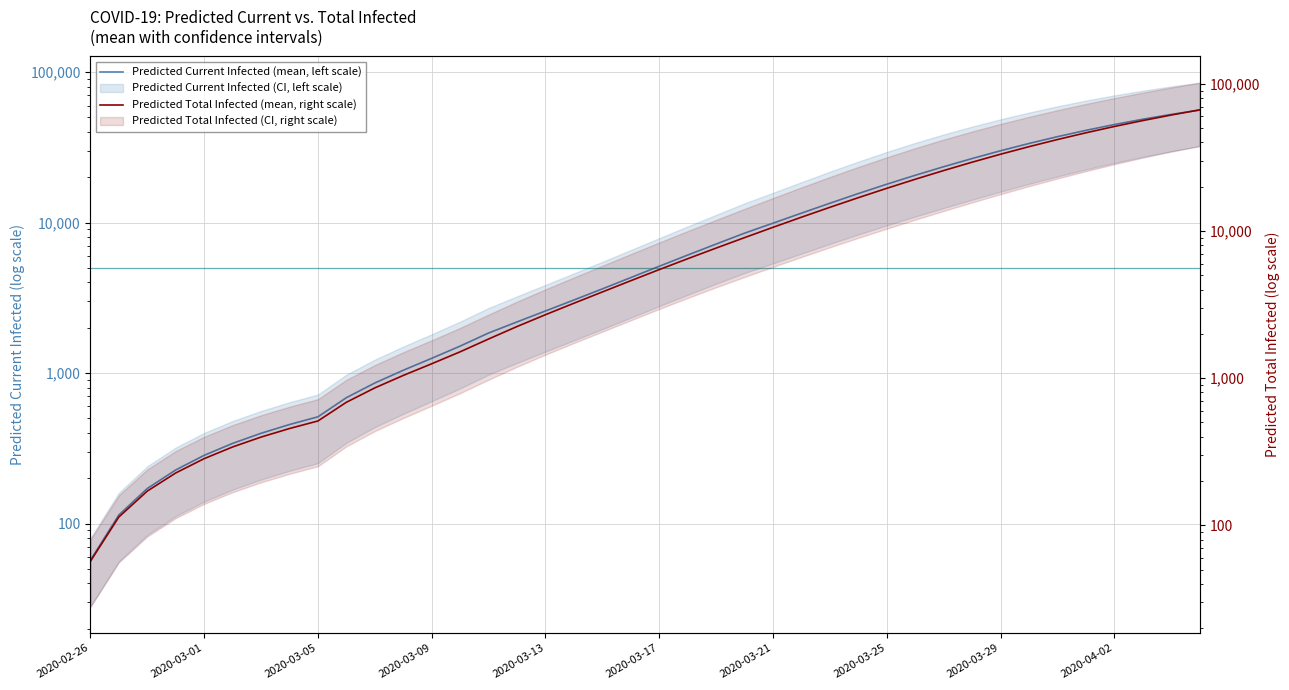

Between 33 and 39, which series saw the biggest shift?

Predicted Total Infected (mean, right scale)